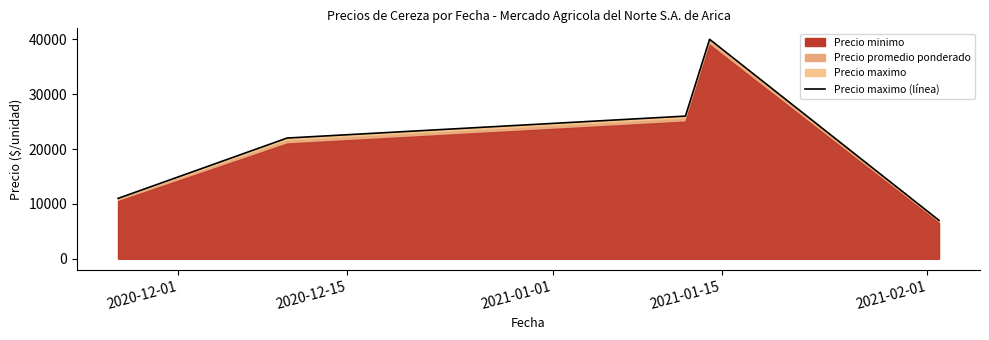

Count the number of values greater than 22000.

2